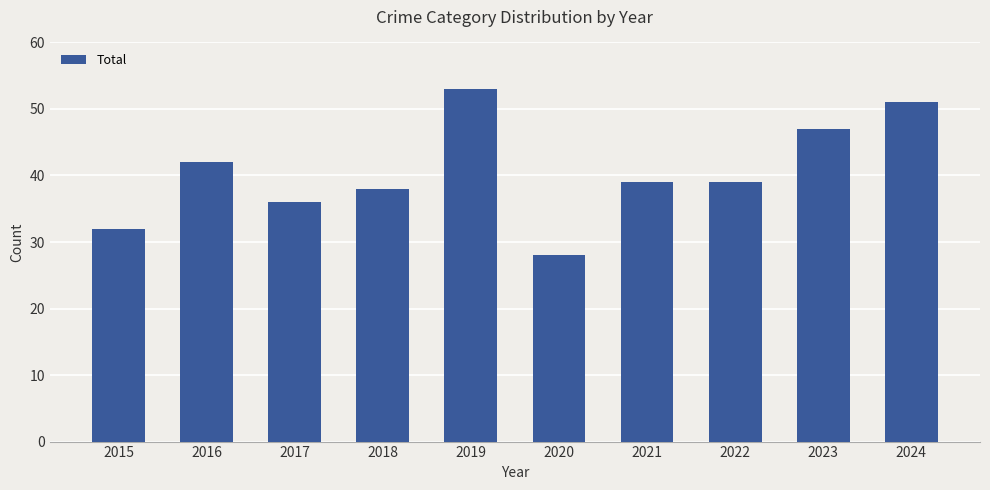

What is the approximate value at 2018, to the nearest 5?

40